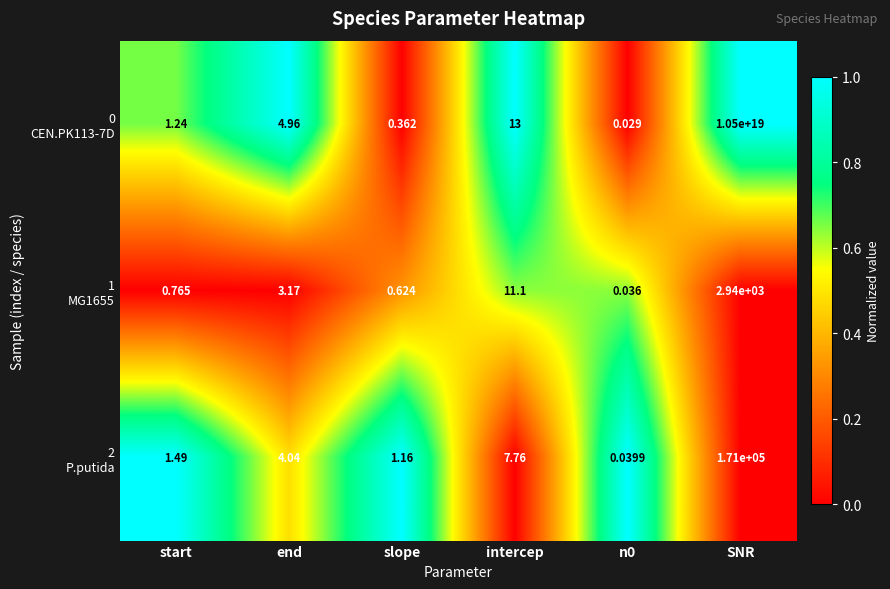

Count the number of categories in the chart.

6